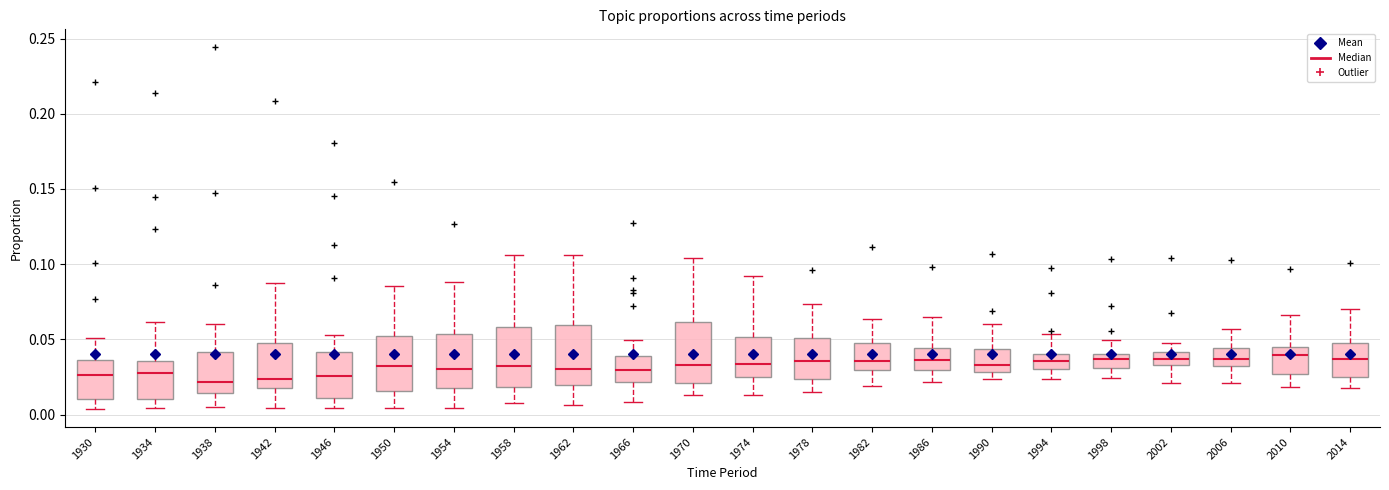

Where does the upper whisker of the box at x = 1938 end on the y-axis? The values are not printed on the chart, so give them approximately, as read against the axis.

0.060